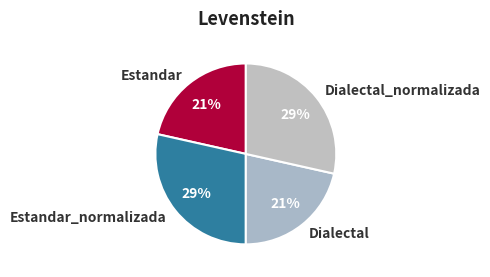

To the nearest percent, what portion does Dialectal represent?

21%